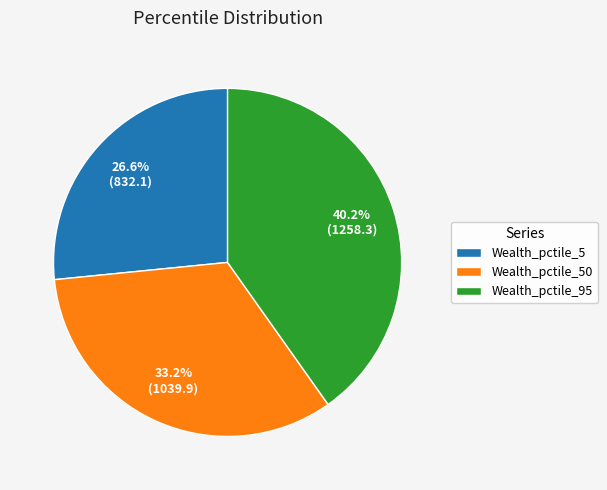

Does Wealth_pctile_95 represent more than half of the total?

No